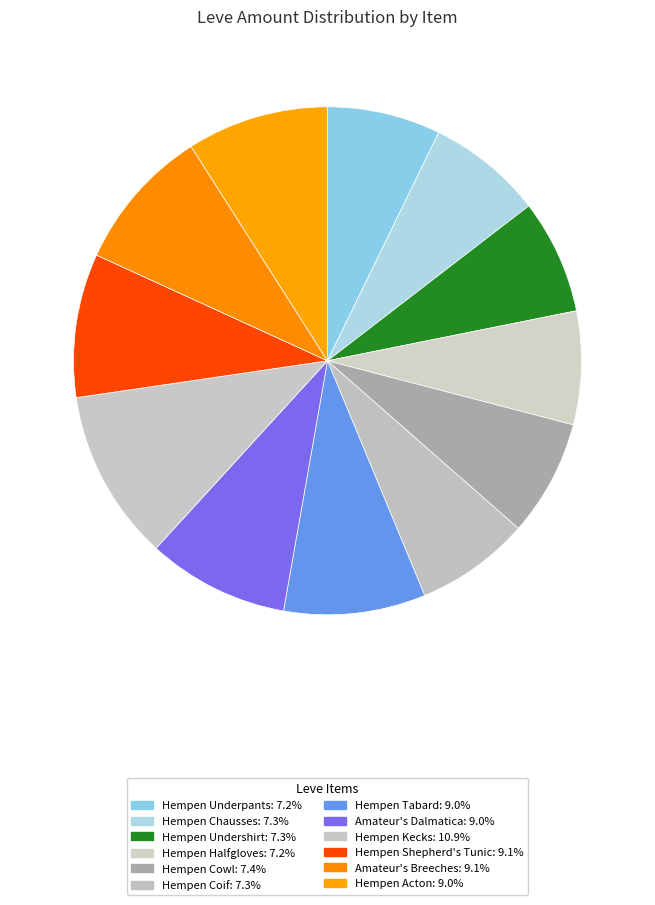

What portion of the pie excludes Hempen Coif?

92.7%